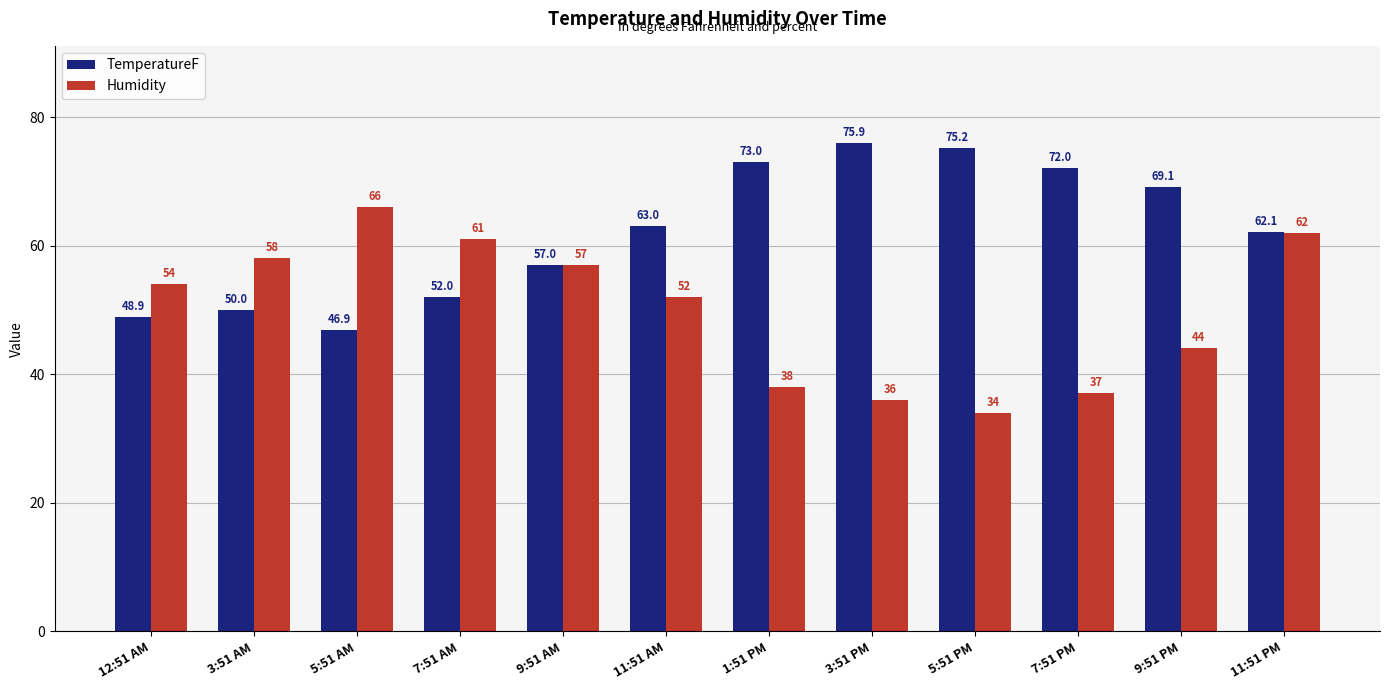

What is the maximum value shown in the chart?

75.9